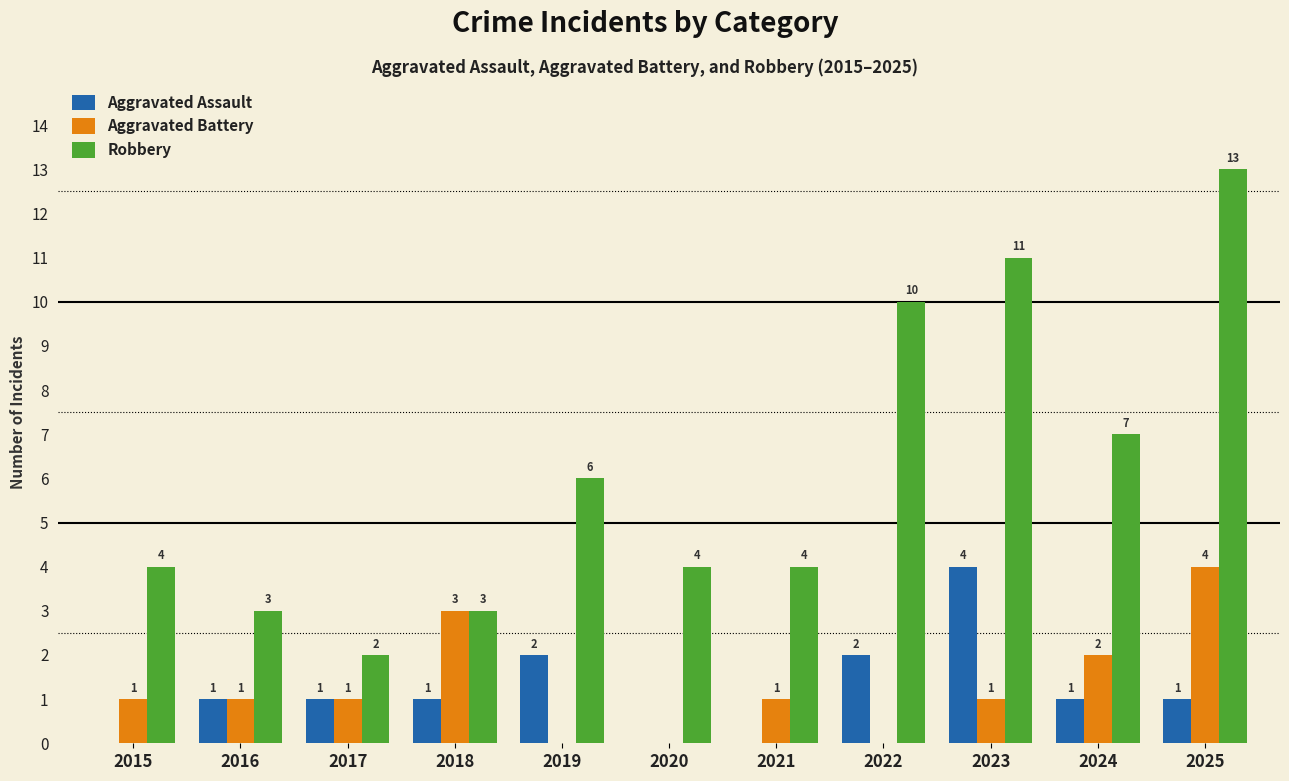

What are all the series names shown in the legend?

Aggravated Assault, Aggravated Battery, Robbery